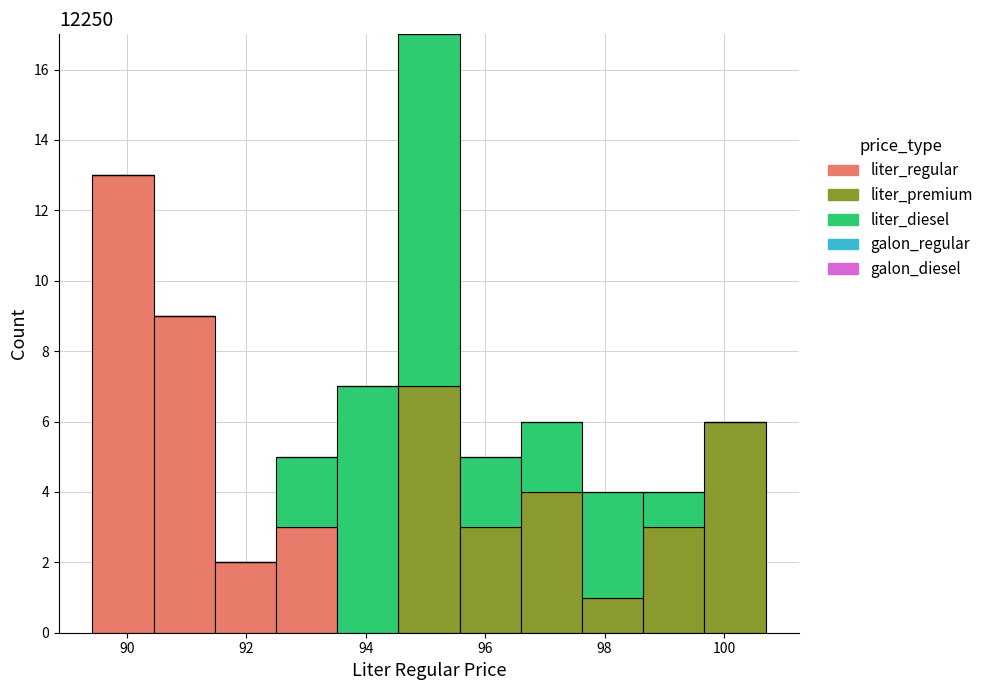

Which range on the x-axis has the tallest stacked bar (by total height)?

94.6 to 95.6